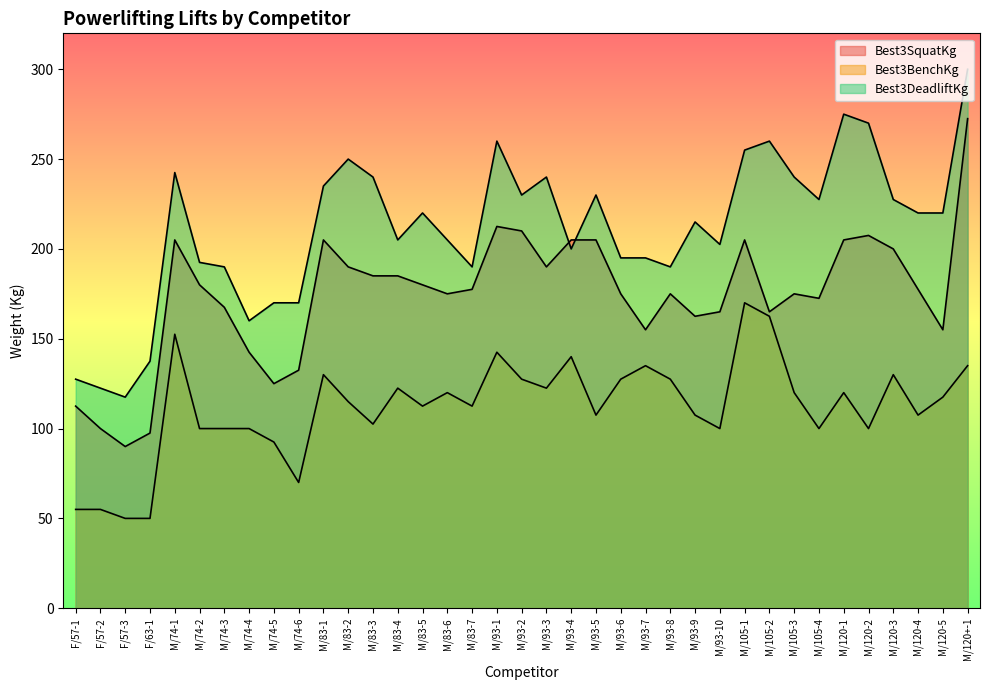

Is it true that Best3BenchKg equals 50.0 at F/57-3?

True